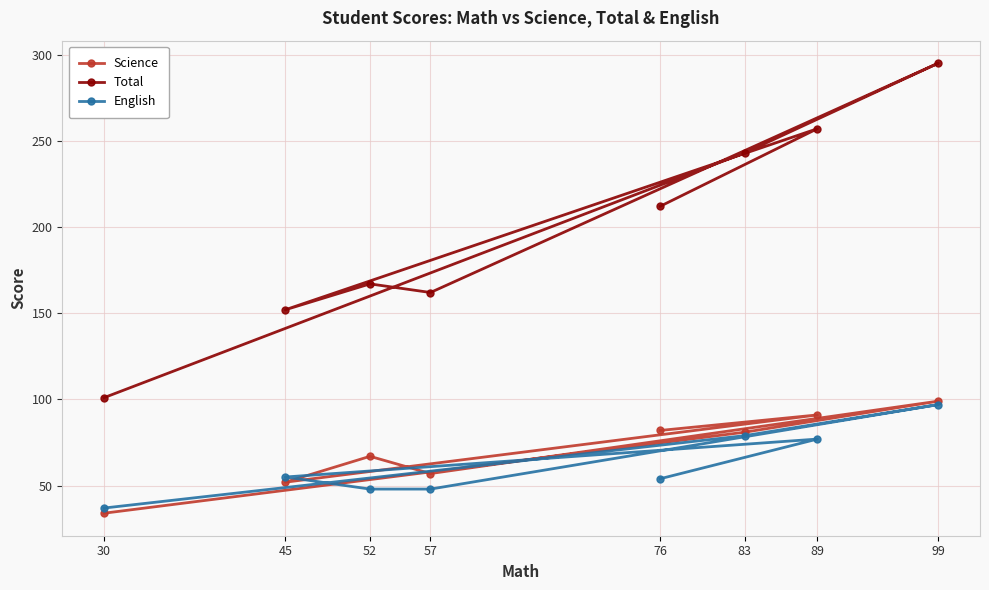

Is it true that Total equals 173 at 99?

False